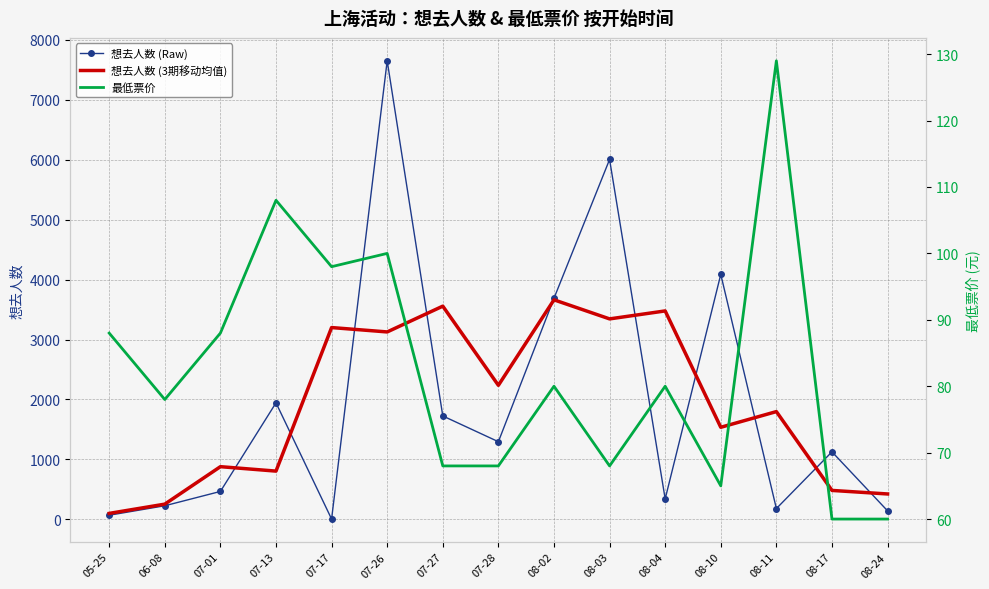

Rank the categories by 想去人数 (3期移动均值) value from highest to lowest.

08-02, 07-27, 08-04, 08-03, 07-17, 07-26, 07-28, 08-11, 08-10, 07-01, 07-13, 08-17, 08-24, 06-08, 05-25